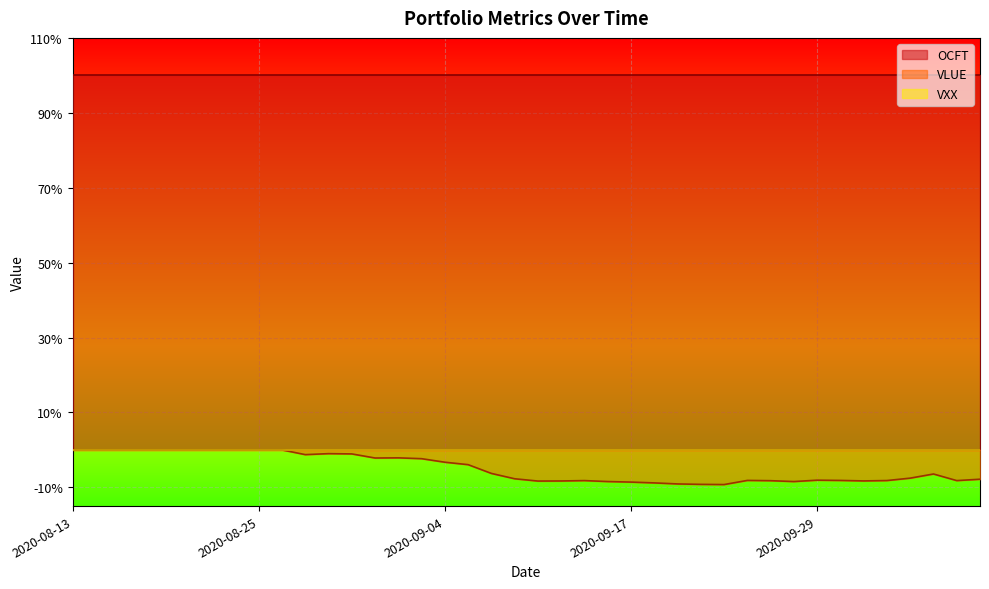

What position from the left is 2020-09-11?

21